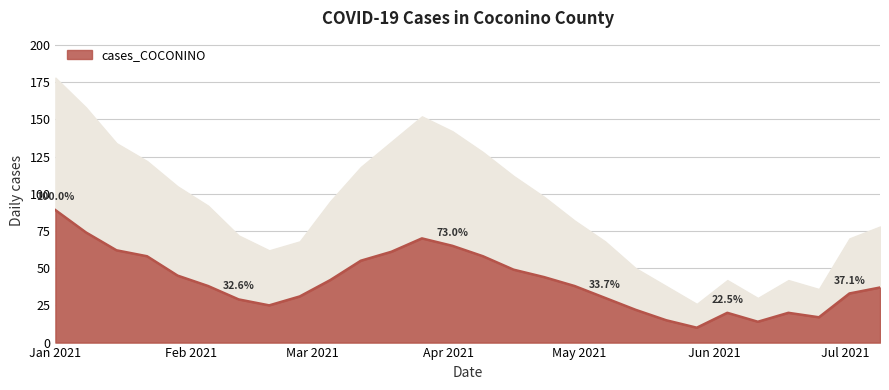

What is the value of the 8th point from the left?

25